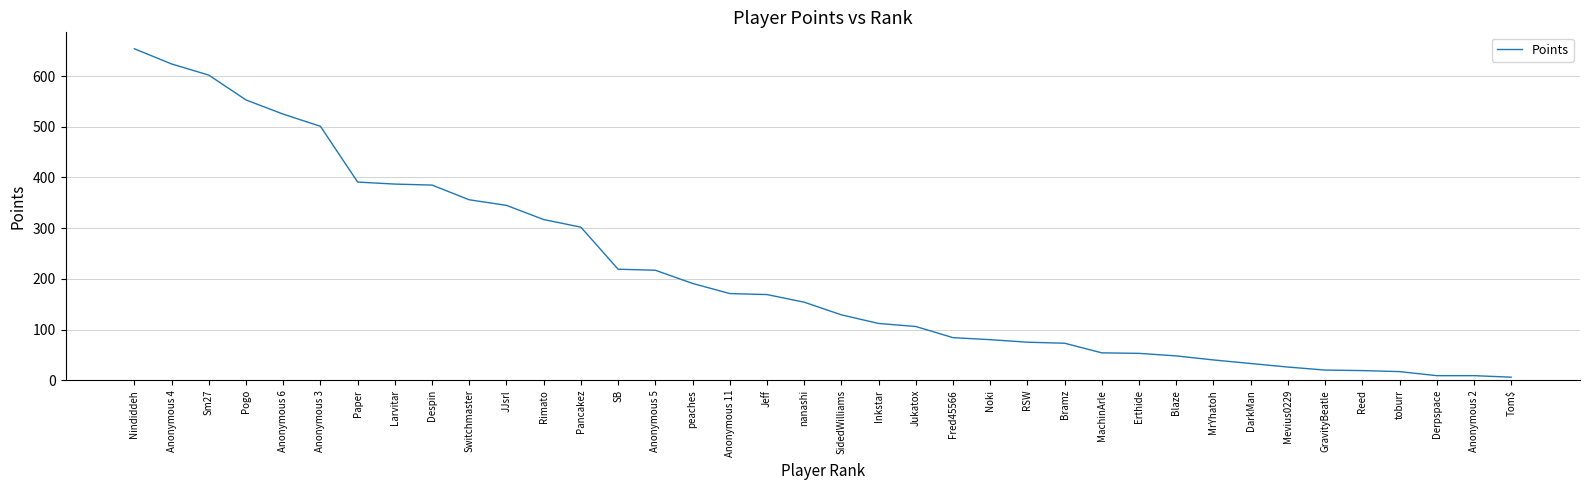

What is the difference between the values at Derpspace and Nindiddeh?

645